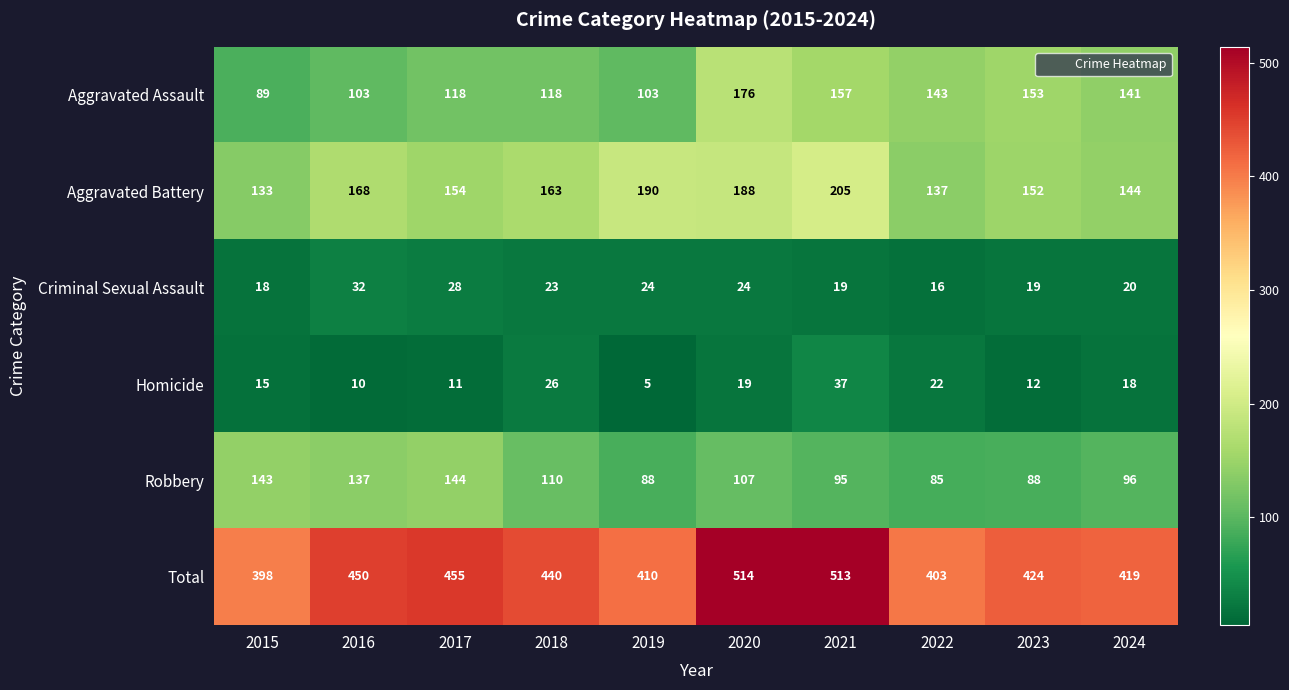

What is the total value across all series at 2015?

796